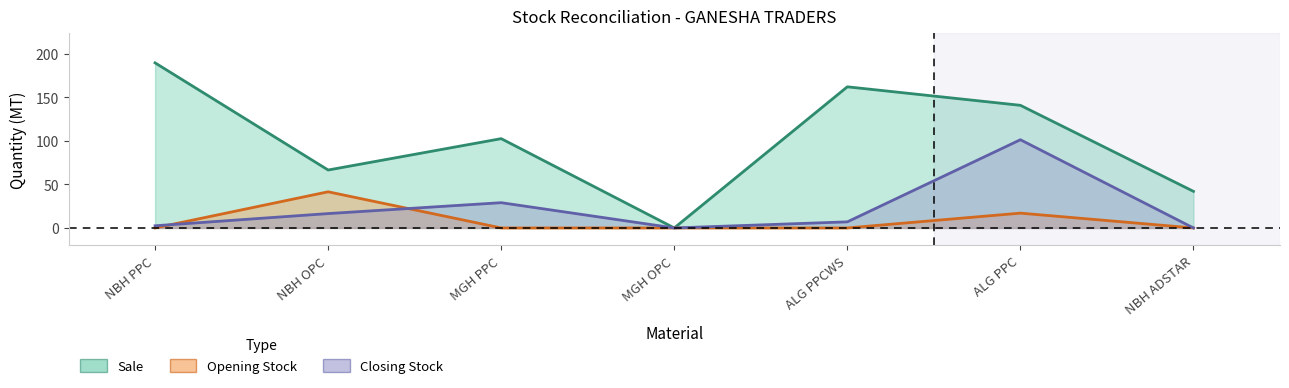

At which label does Closing Stock first exceed 7?

NBH OPC